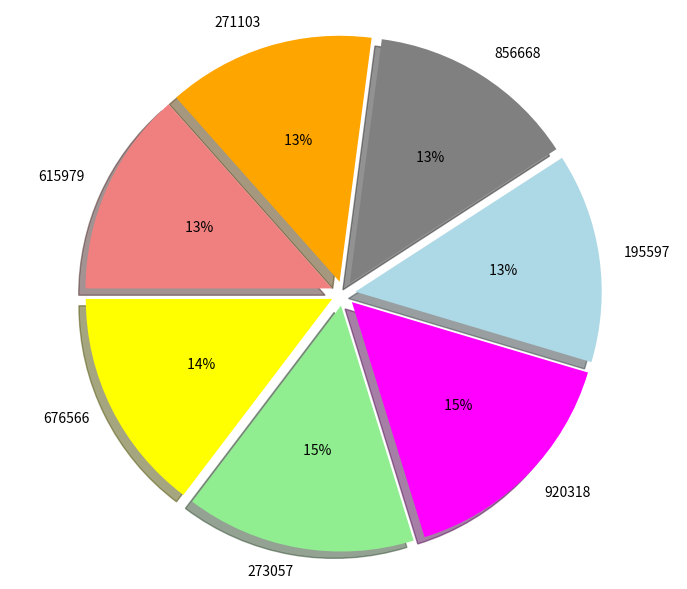

True or false: 615979 accounts for 13% of the total.

True